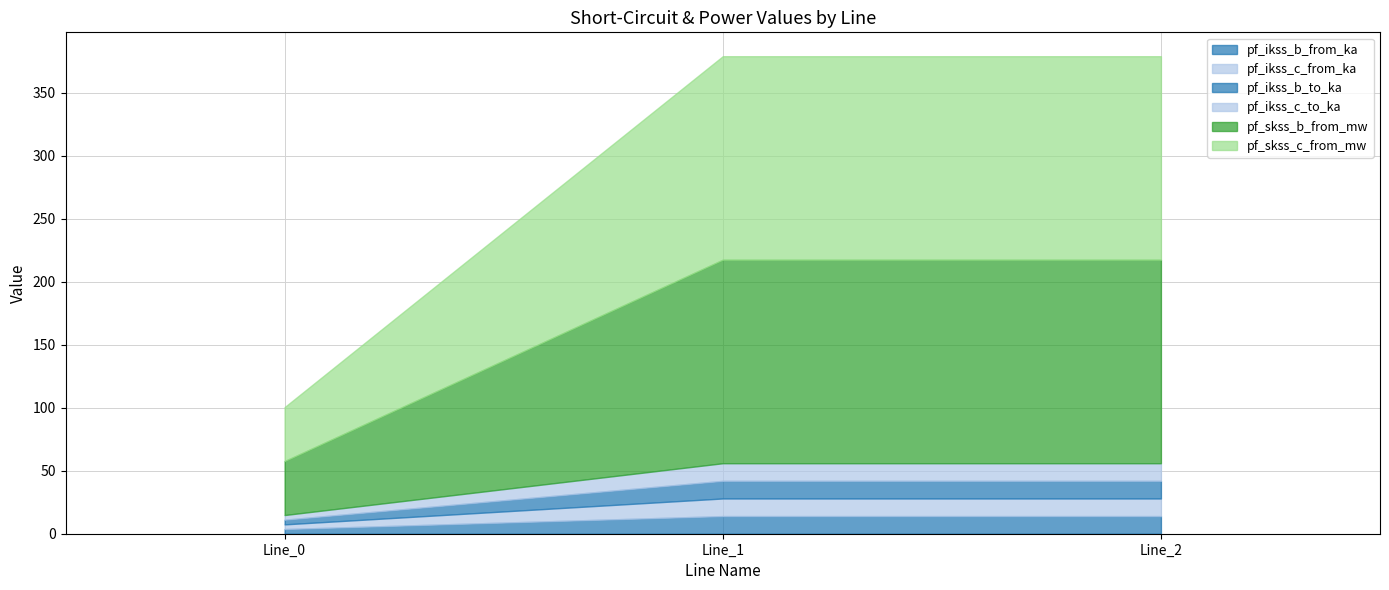

At which category is the sum across all series the highest?

Line_1